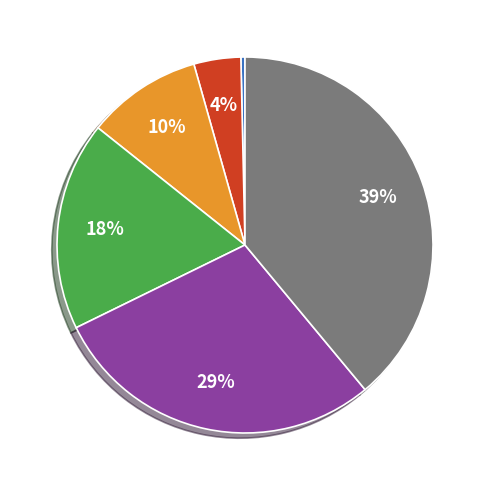

To the nearest percent, what is the average slice percentage?

17%